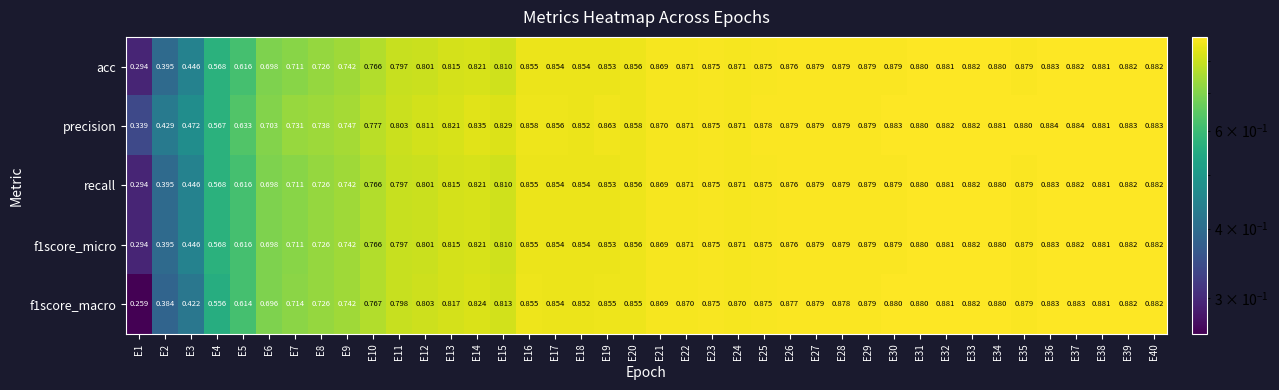

What is the total value across all series at E3?

2.2